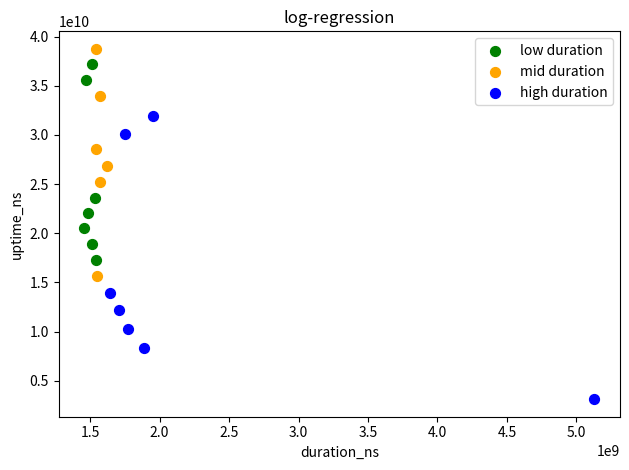

What are all the series names shown in the legend?

low duration, mid duration, high duration